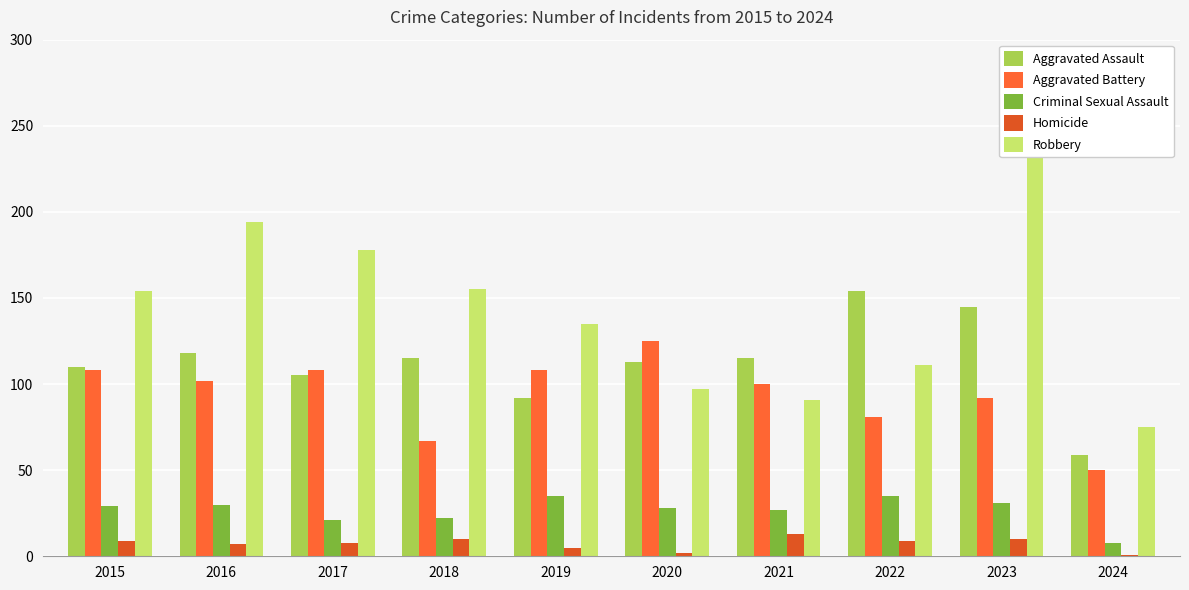

Which category has the highest value in the Criminal Sexual Assault series?

2019